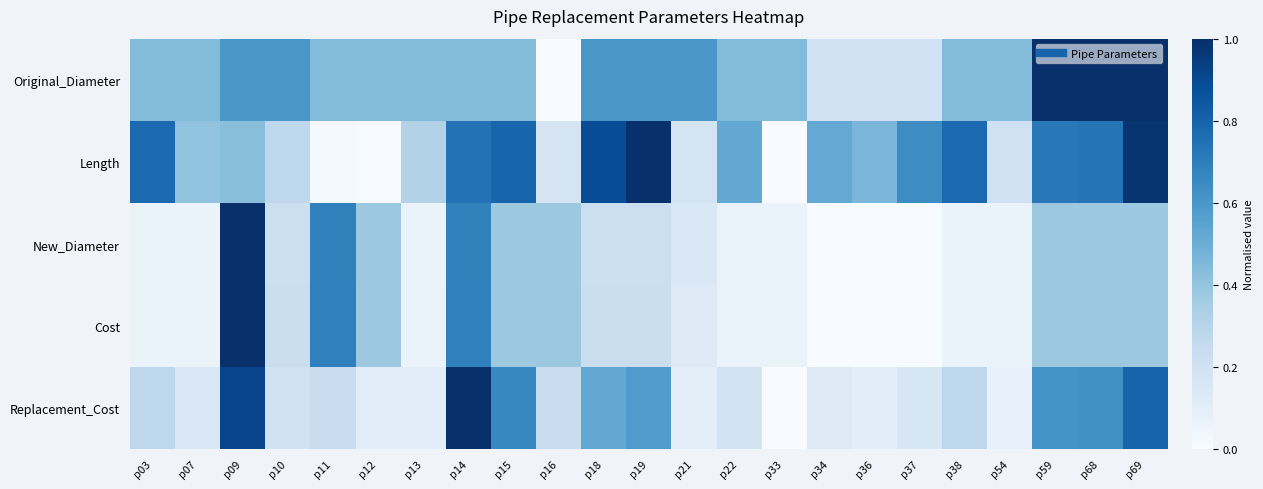

Count the number of categories in the chart.

23